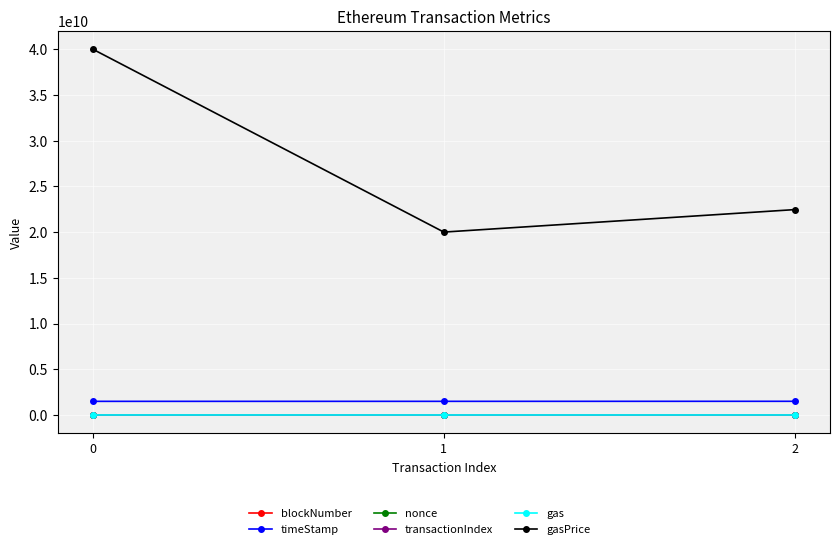

The value of timeStamp at 2 is 1497321529. True or false?

True